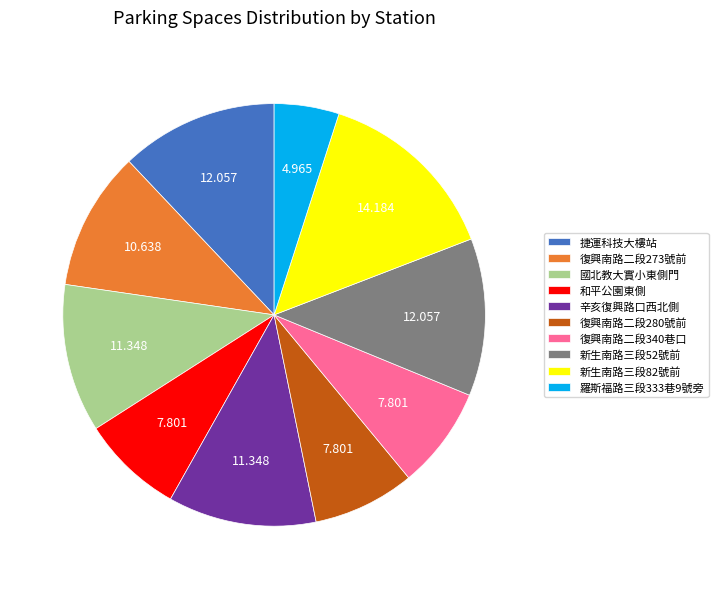

True or false: 捷運科技大樓站 accounts for 1% of the total.

False